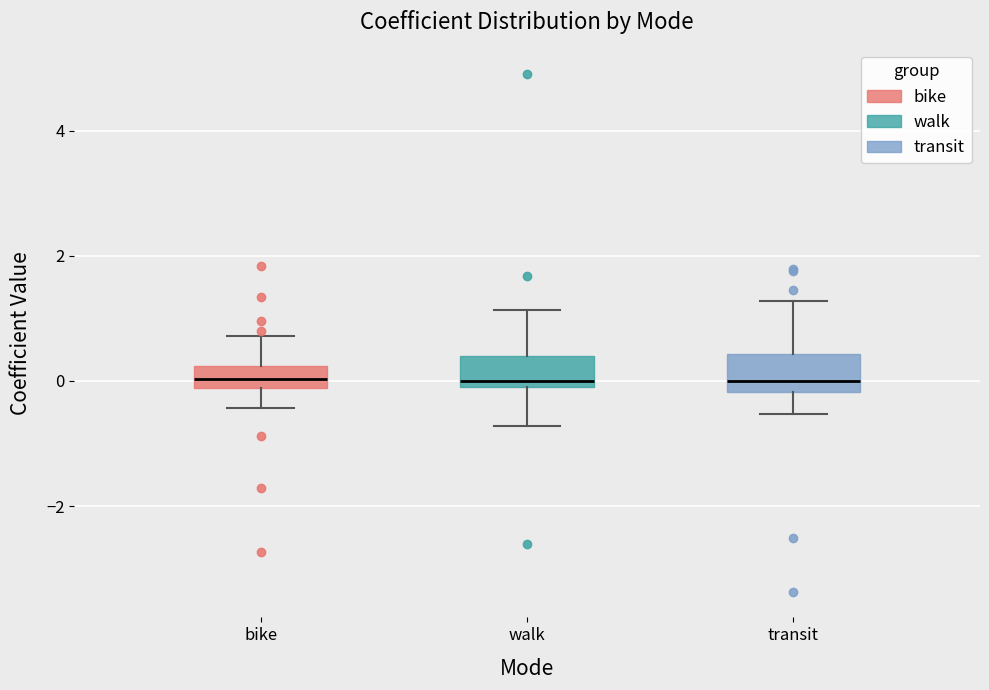

Reading left to right, read every box against the y-axis: the position of its median line, the range the box covers, and the ends of its whiskers. The values are not printed on the chart, so give them approximately, as read against the axis.

bike: median 0.0, box -0.2 to 0.2, whiskers -0.4 to 0.8
walk: median 0.0, box -0.2 to 0.4, whiskers -0.8 to 1.2
transit: median 0.0, box -0.2 to 0.4, whiskers -0.6 to 1.2